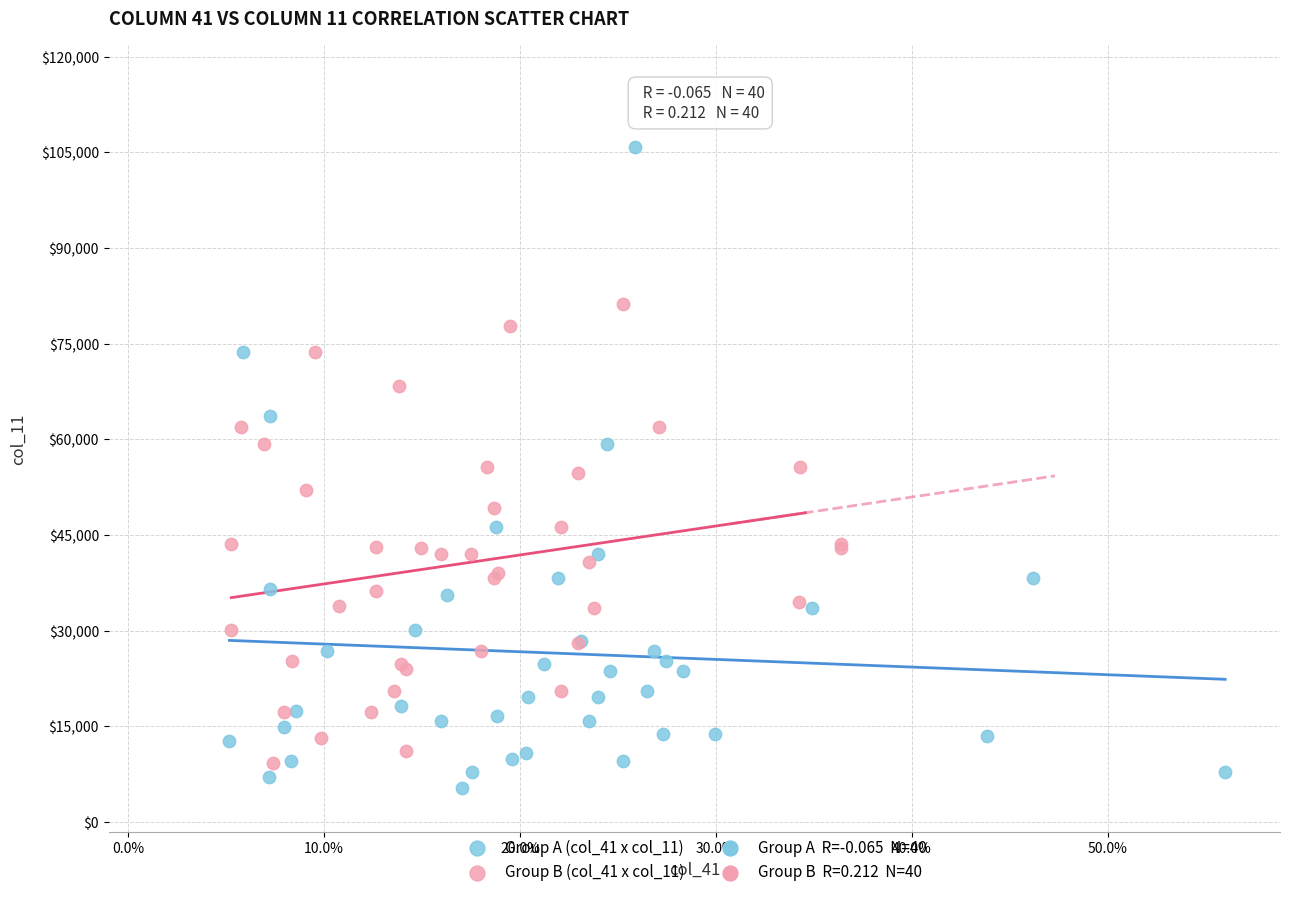

Which series has the widest spread of Y values?

Group A (col_41 x col_11)